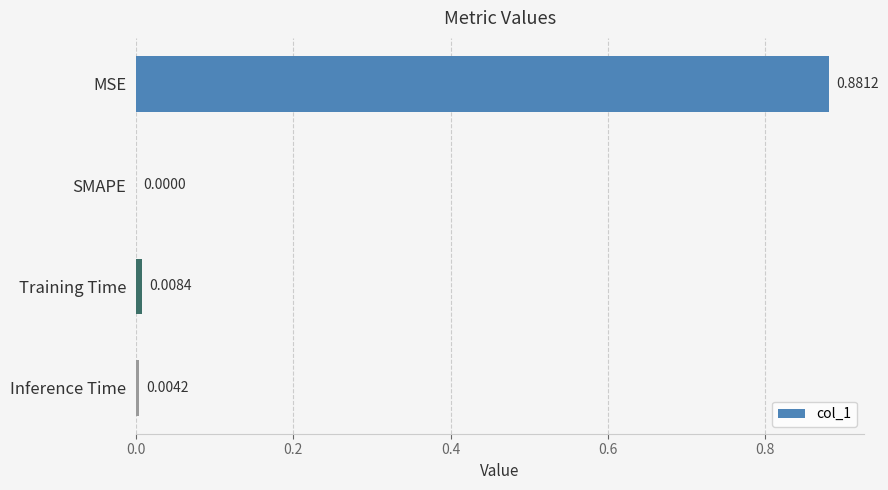

At which category does the chart reach its peak across all series?

MSE